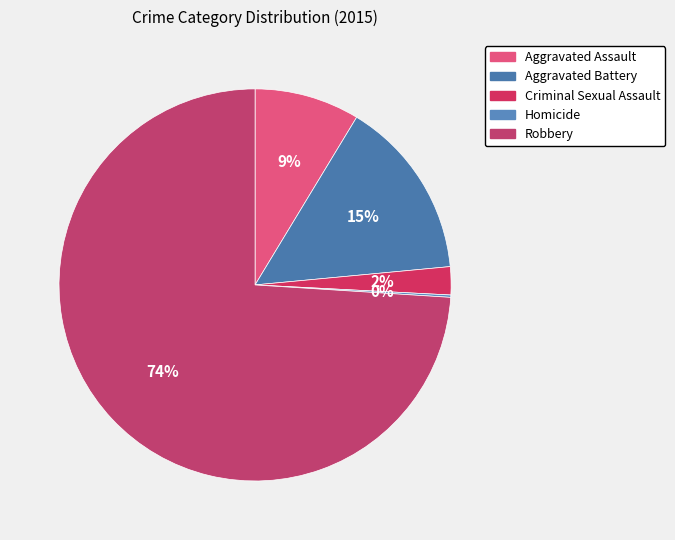

Is it true that Robbery is 74% of the pie?

True